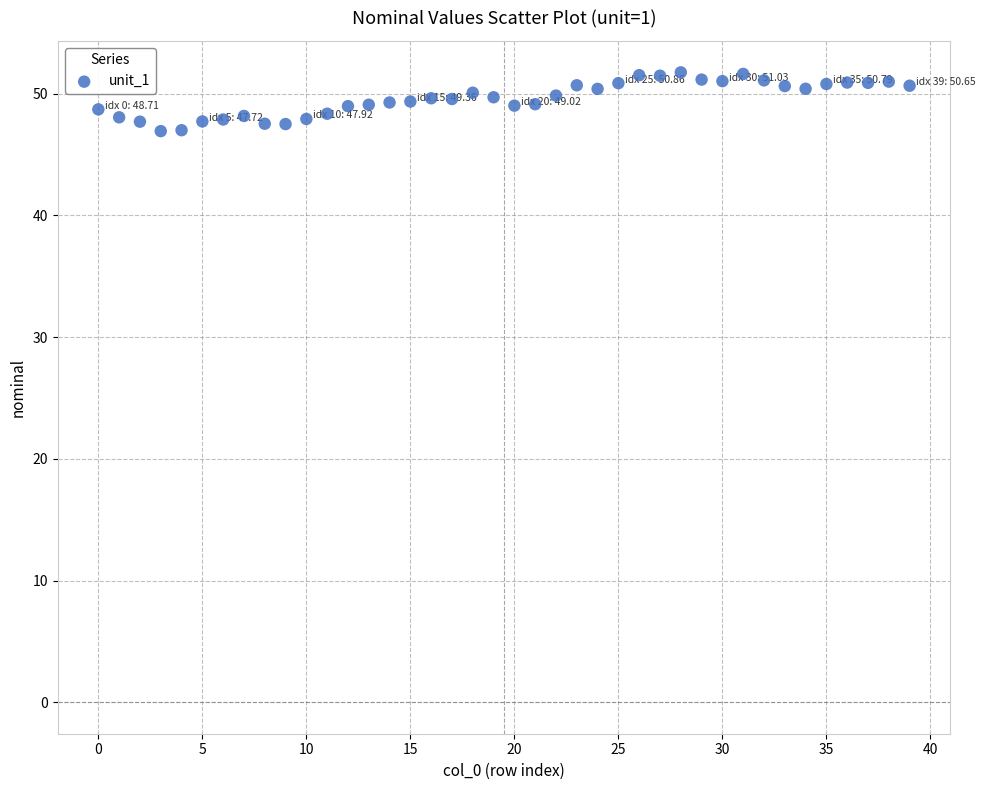

What is the range of Y values (max minus min)?

4.8